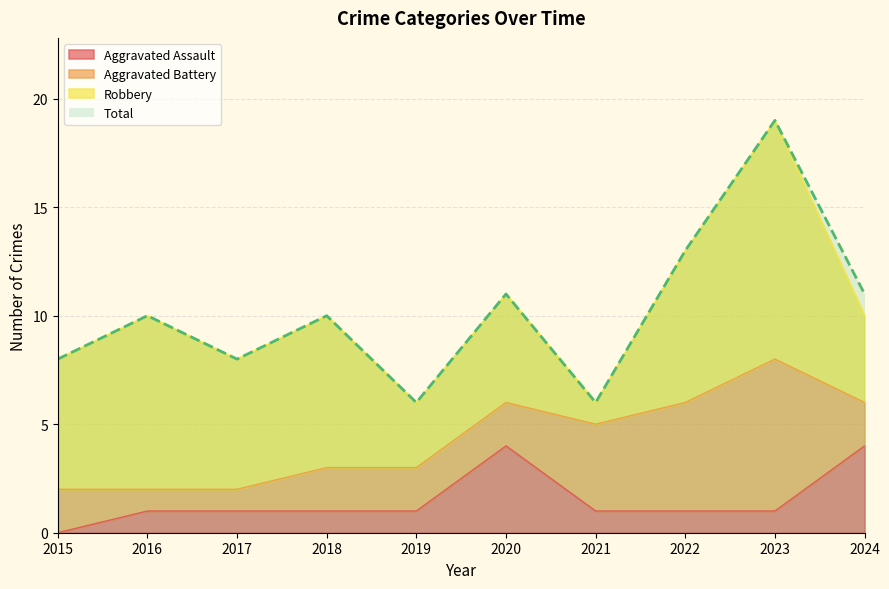

Is the value of Aggravated Assault at 2023 greater than the value of Total at 2024?

No